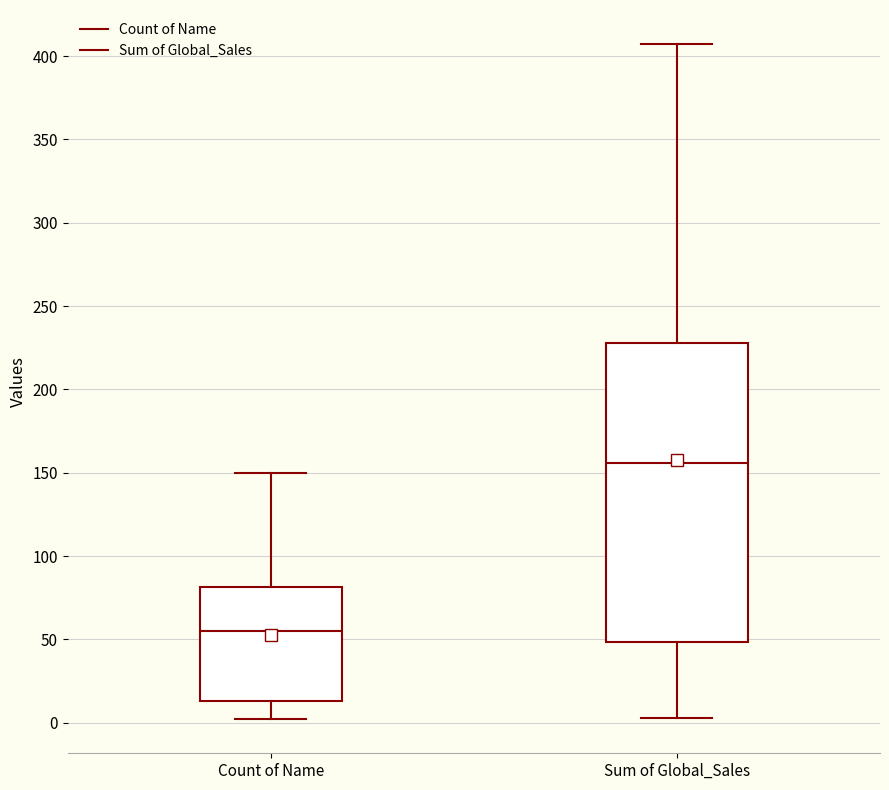

Where is the upper edge of the box for Count of Name on the y-axis? The values are not printed on the chart, so give them approximately, as read against the axis.

80